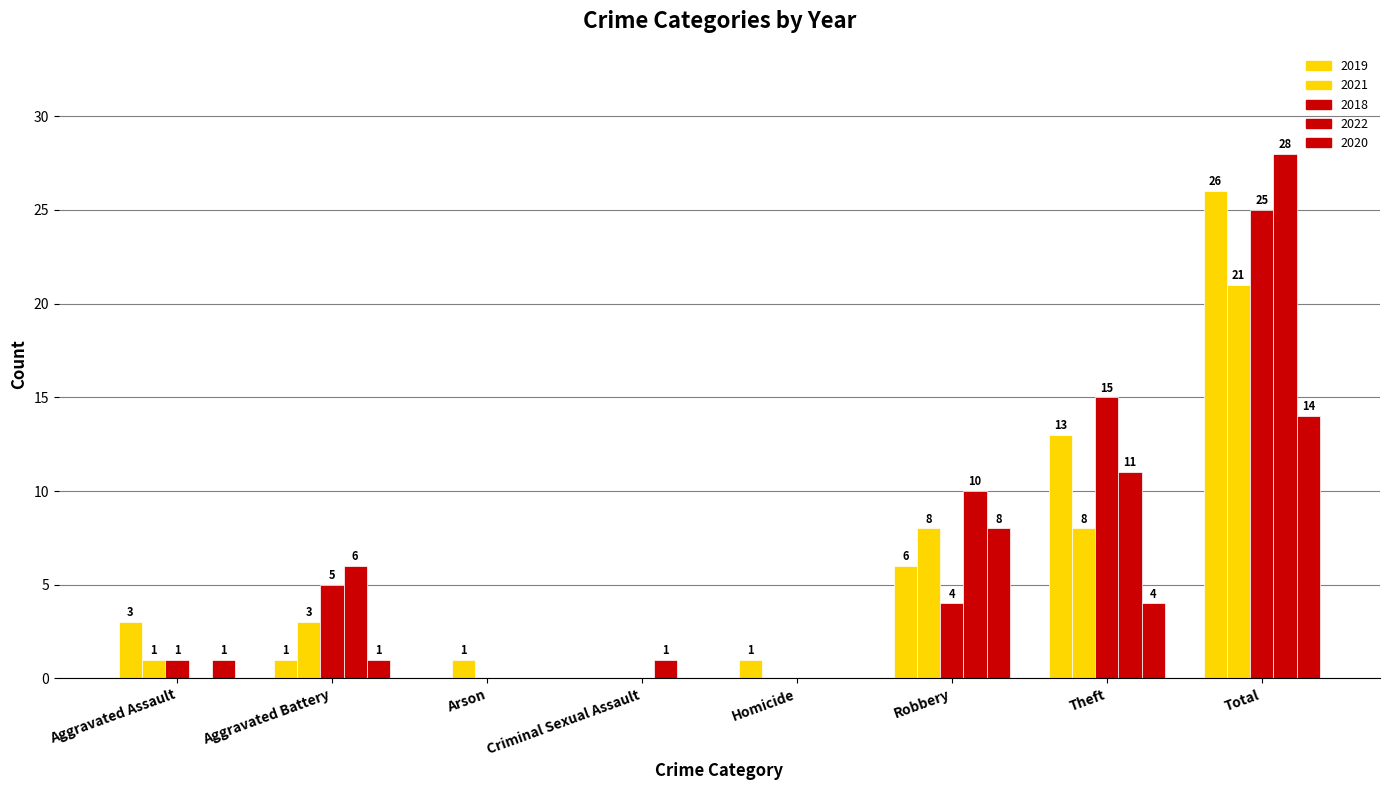

What is the difference between the second highest and second lowest values in the 2021 series?

8